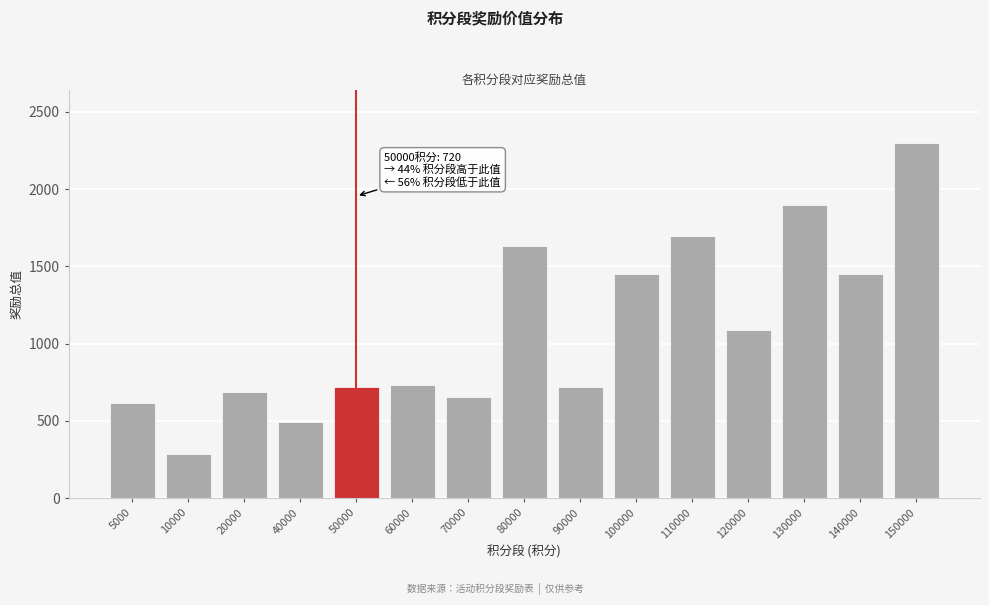

True or false: the data shows 654 at 70000.

True